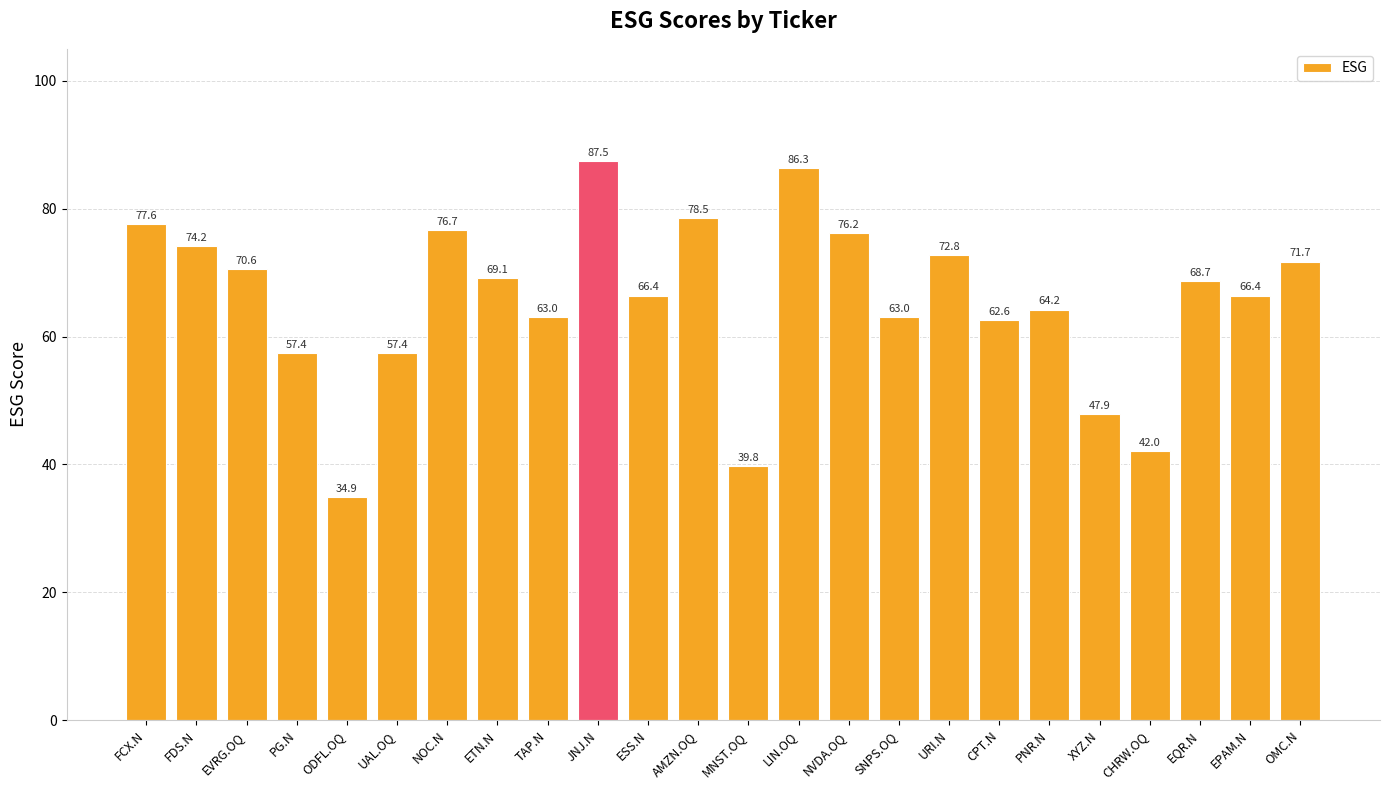

At which category does the chart reach its peak across all series?

JNJ.N